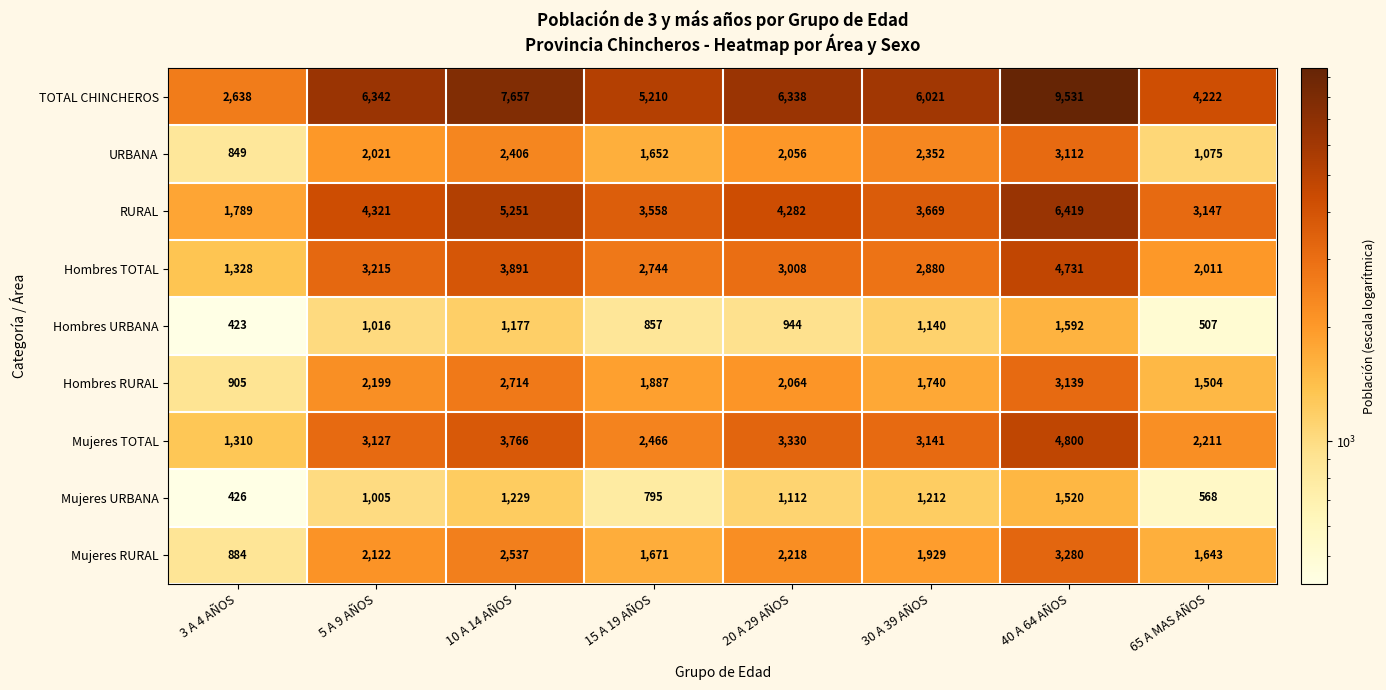

Rank the categories by Mujeres URBANA value from highest to lowest.

40 A 64 AÑOS, 10 A 14 AÑOS, 30 A 39 AÑOS, 20 A 29 AÑOS, 5 A 9 AÑOS, 15 A 19 AÑOS, 65 A MAS AÑOS, 3 A 4 AÑOS